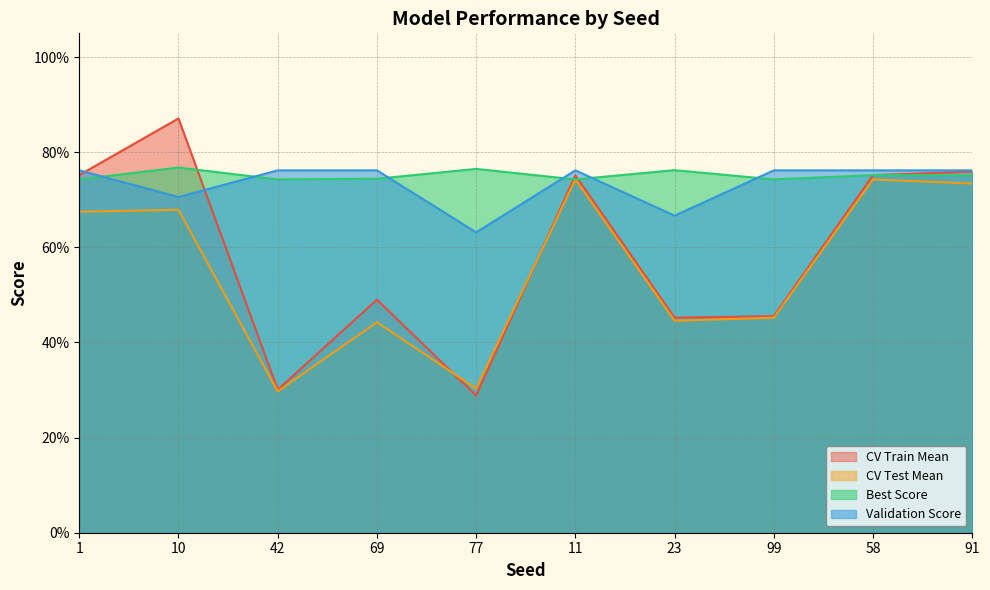

What is the value of the CV Test Mean point at the 7th from the left?

0.4